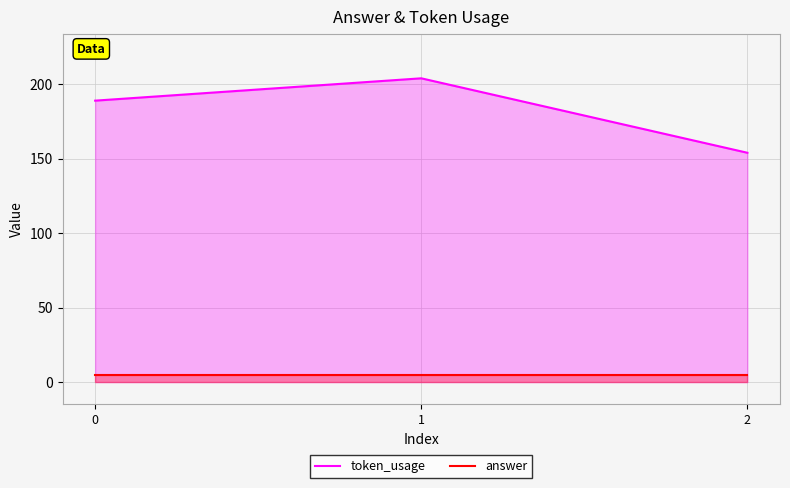

Reading left to right, extract all data points from this chart.

token_usage: 0=189	1=204	2=154
answer: 0=5	1=5	2=5